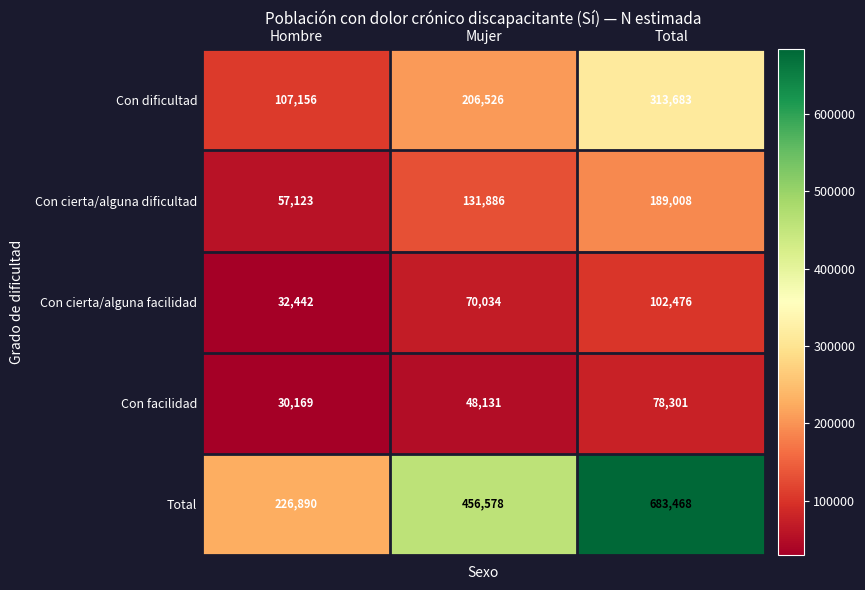

How many Con dificultad values are between 107156 and 313683?

3